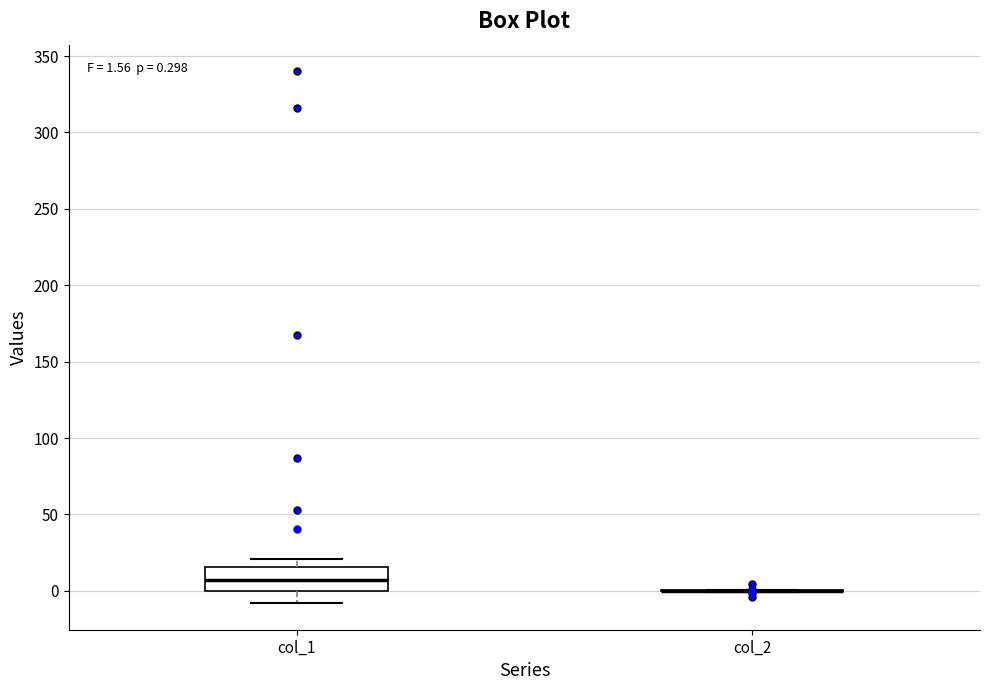

Which box is the tallest, from its lower edge to its upper edge?

col_1